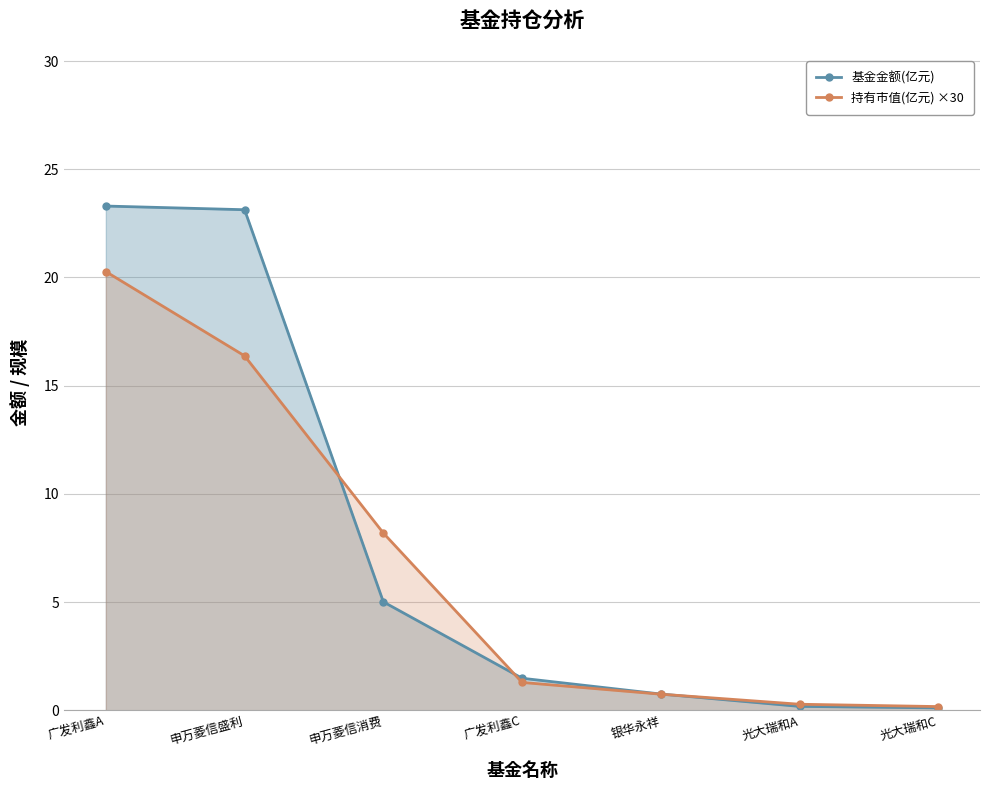

What is the label of the 2nd point from the right?

光大瑞和A